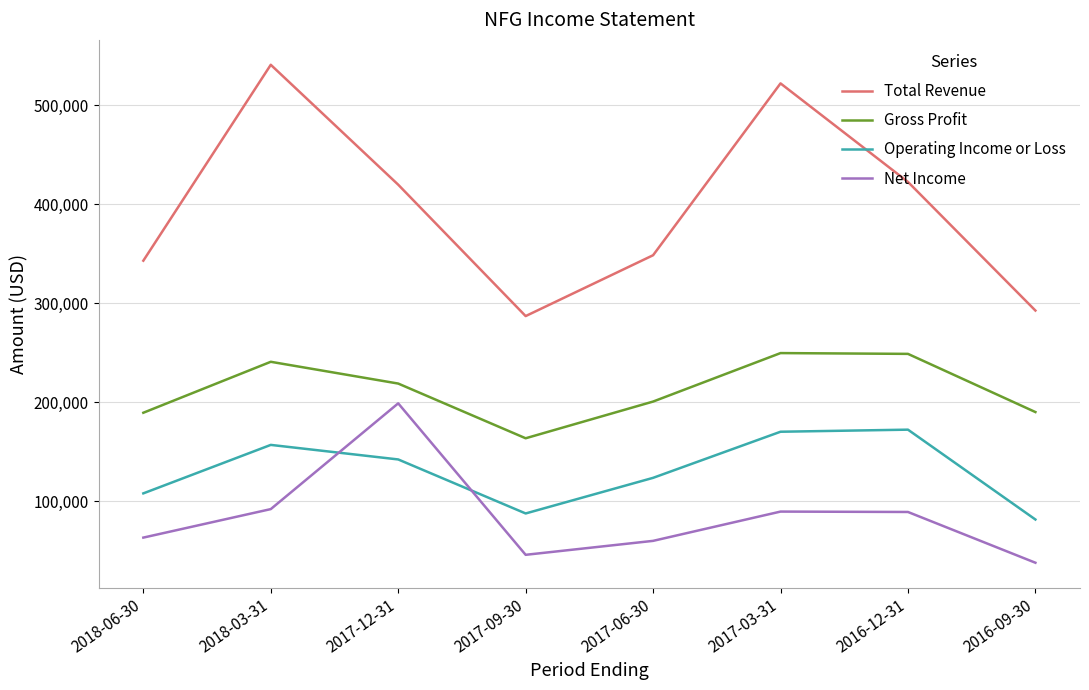

True or false: Operating Income or Loss and Total Revenue intersect in this chart.

False